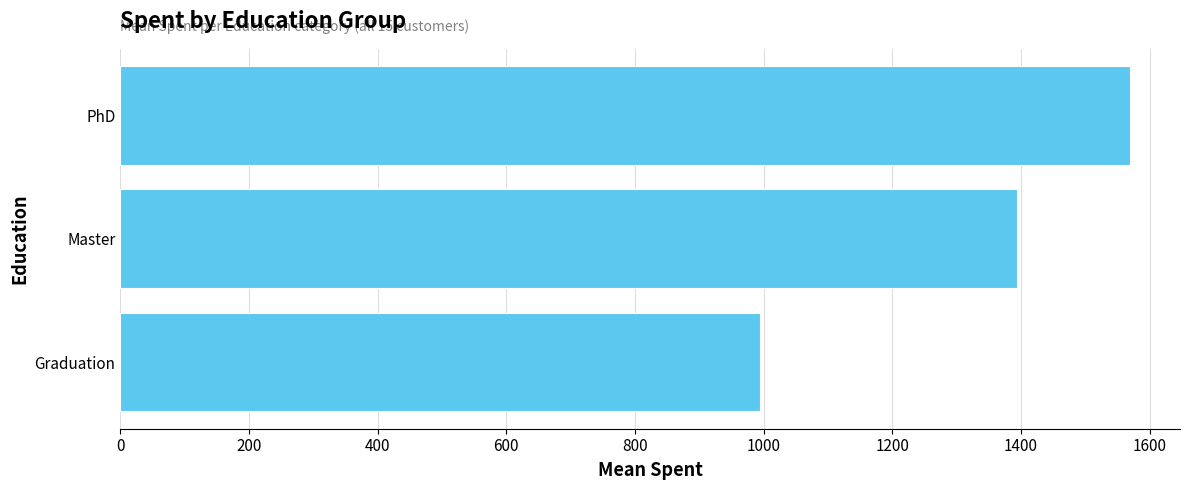

At which label is the value closest to 1281?

Master